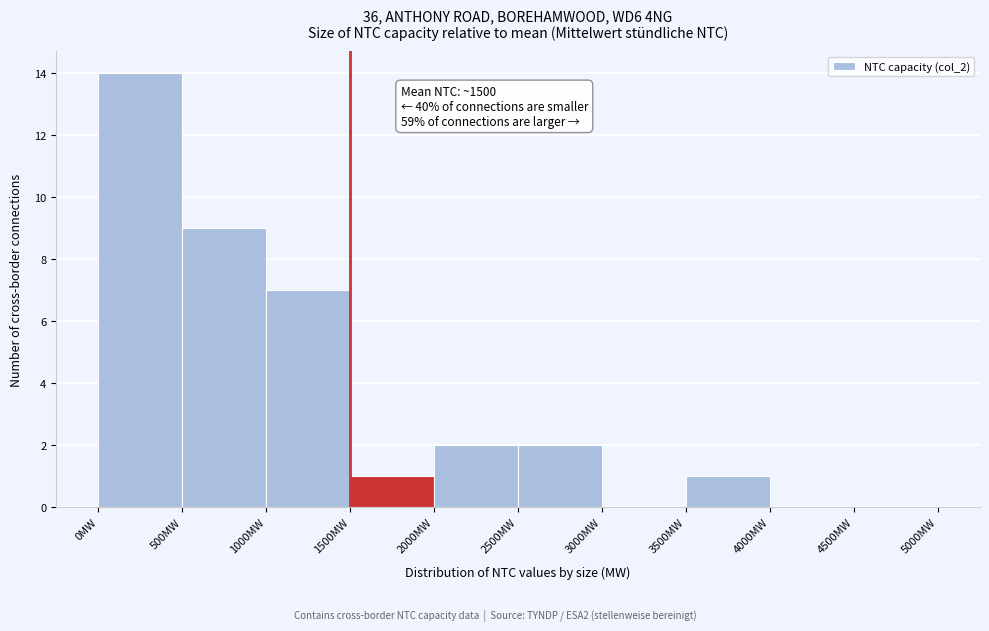

Over which range of the x-axis is the bar tallest?

0 to 500